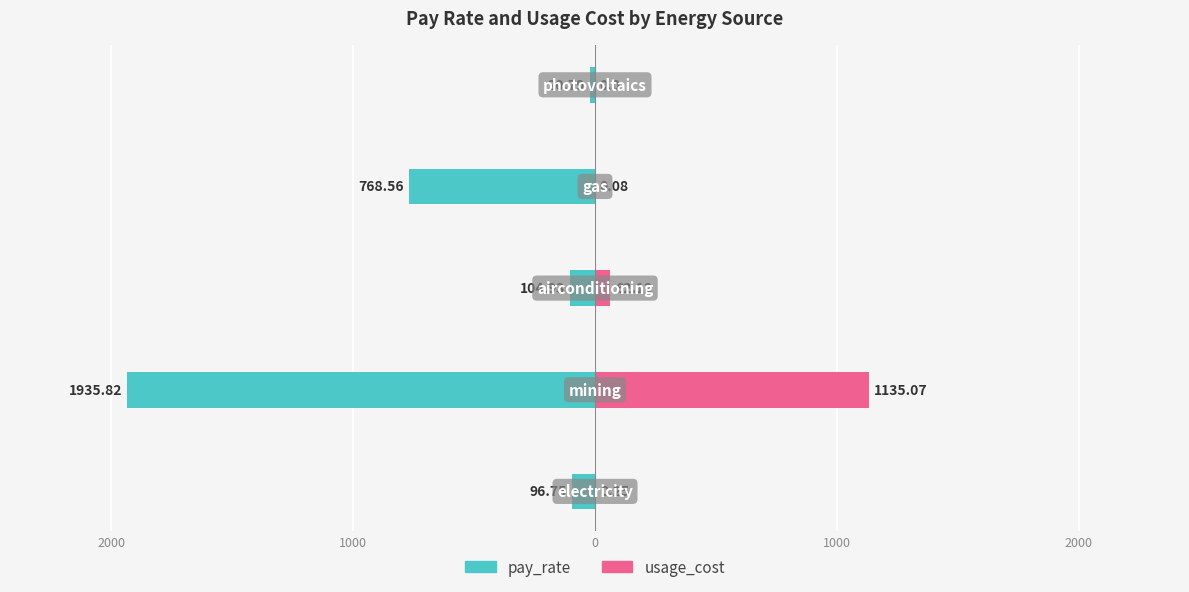

How many values in the usage_cost series exceed 0?

4